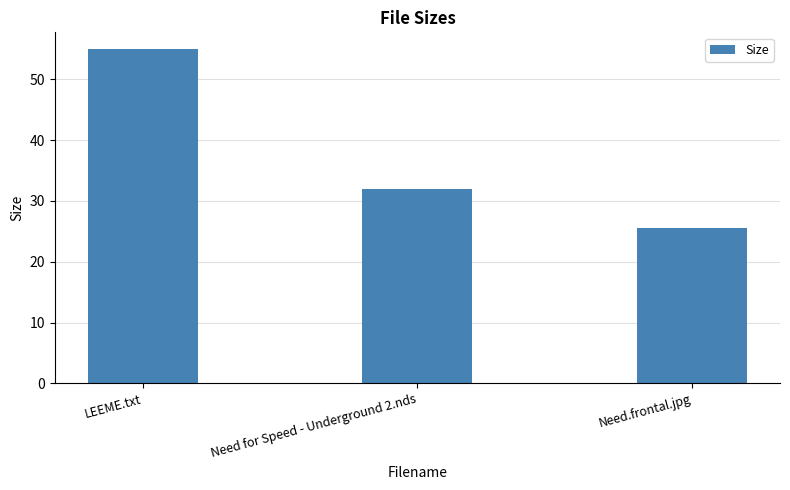

The value at Need.frontal.jpg is 25.5. True or false?

True